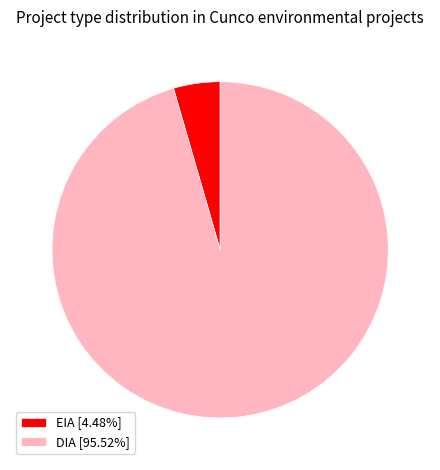

Do DIA [95.52%] and EIA [4.48%] together represent more than half of the pie?

Yes